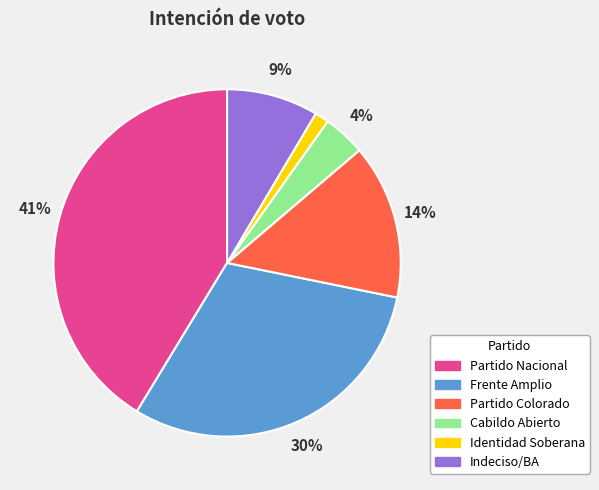

Which category has the smallest portion of the pie?

Identidad Soberana